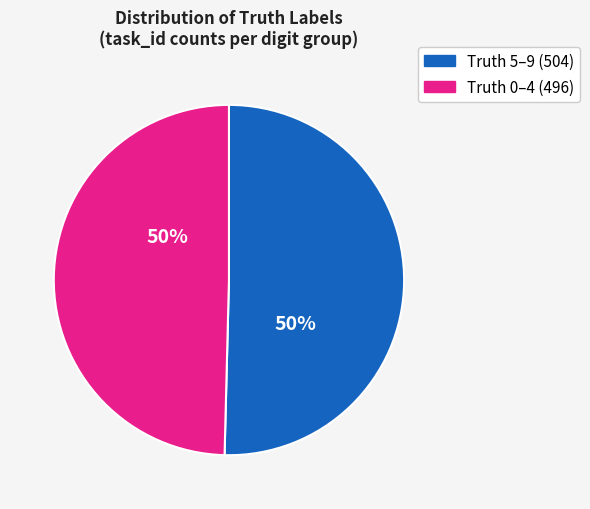

To the nearest percent, what is the average slice percentage?

50%